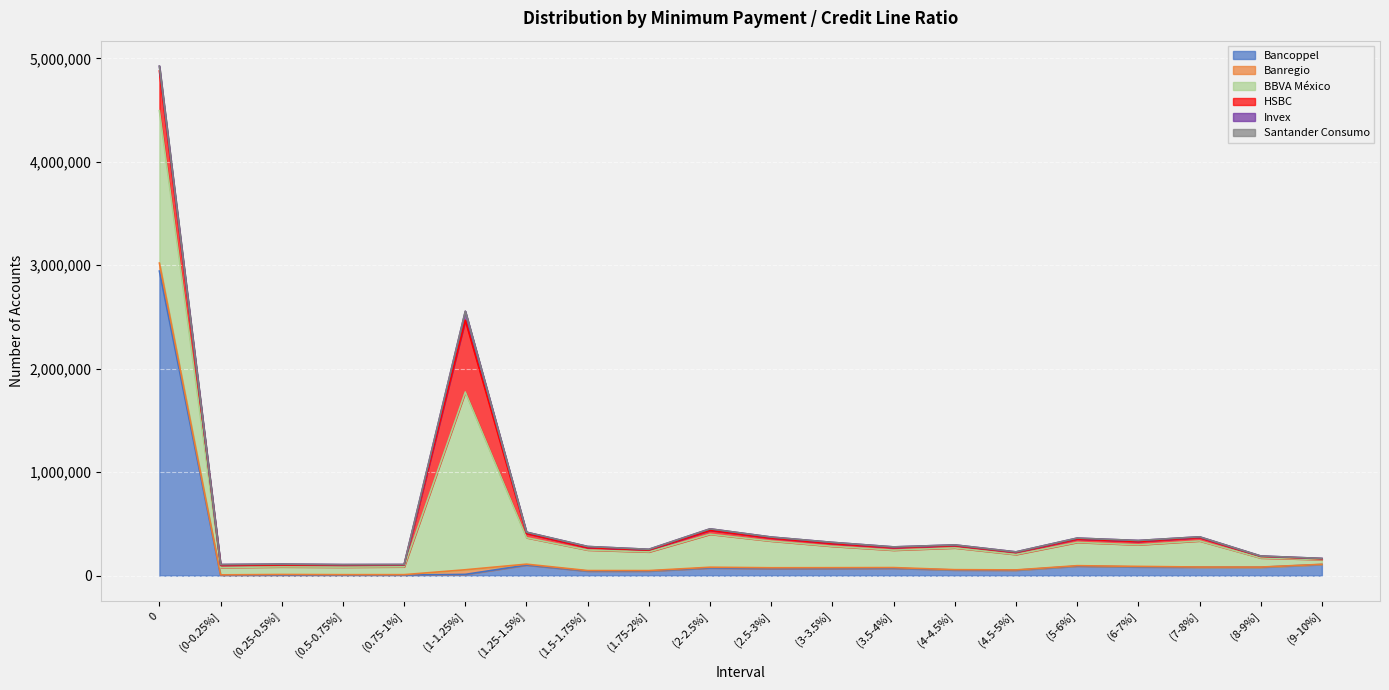

What is the label of the 14th point from the left?

(4-4.5%]